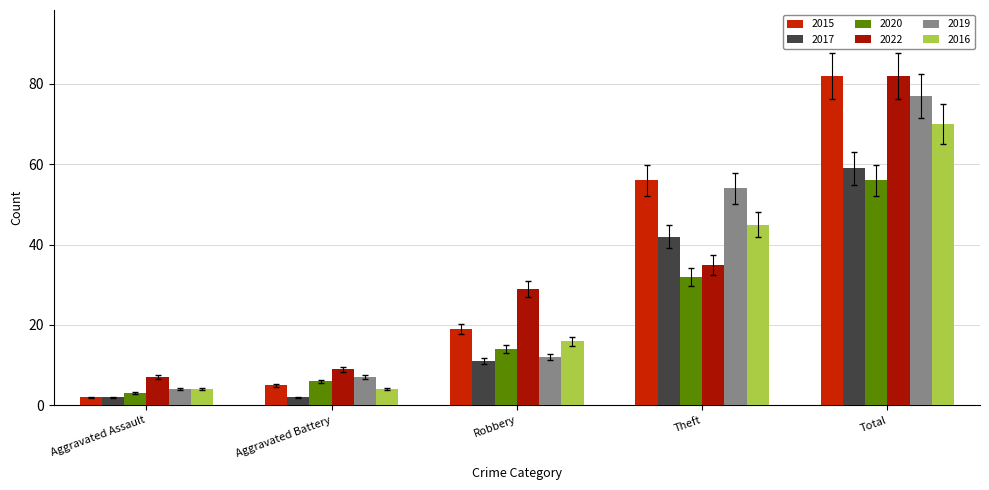

How many data points does each series have?

5